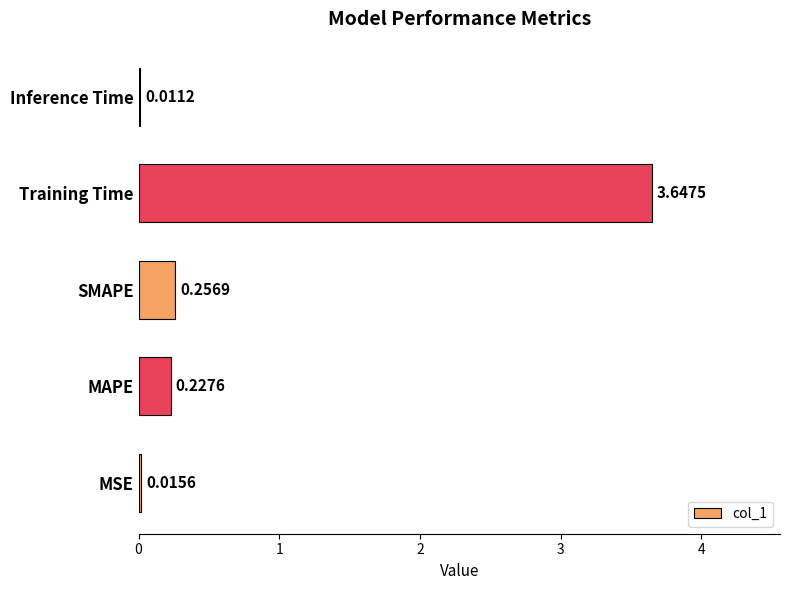

What is the sum of the values at Training Time and MAPE?

3.9